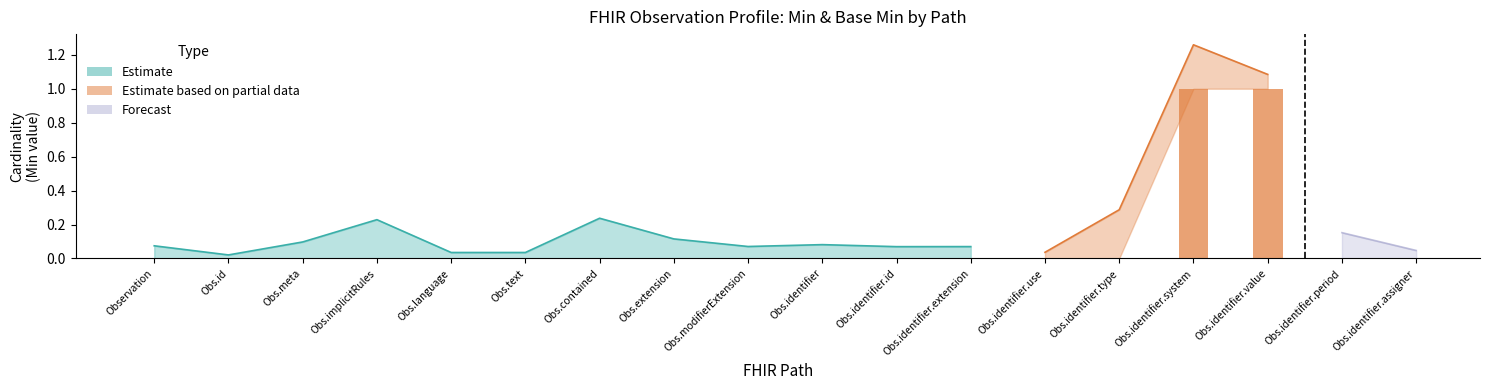

Which has a higher value, Observation.identifier or Observation?

Observation.identifier